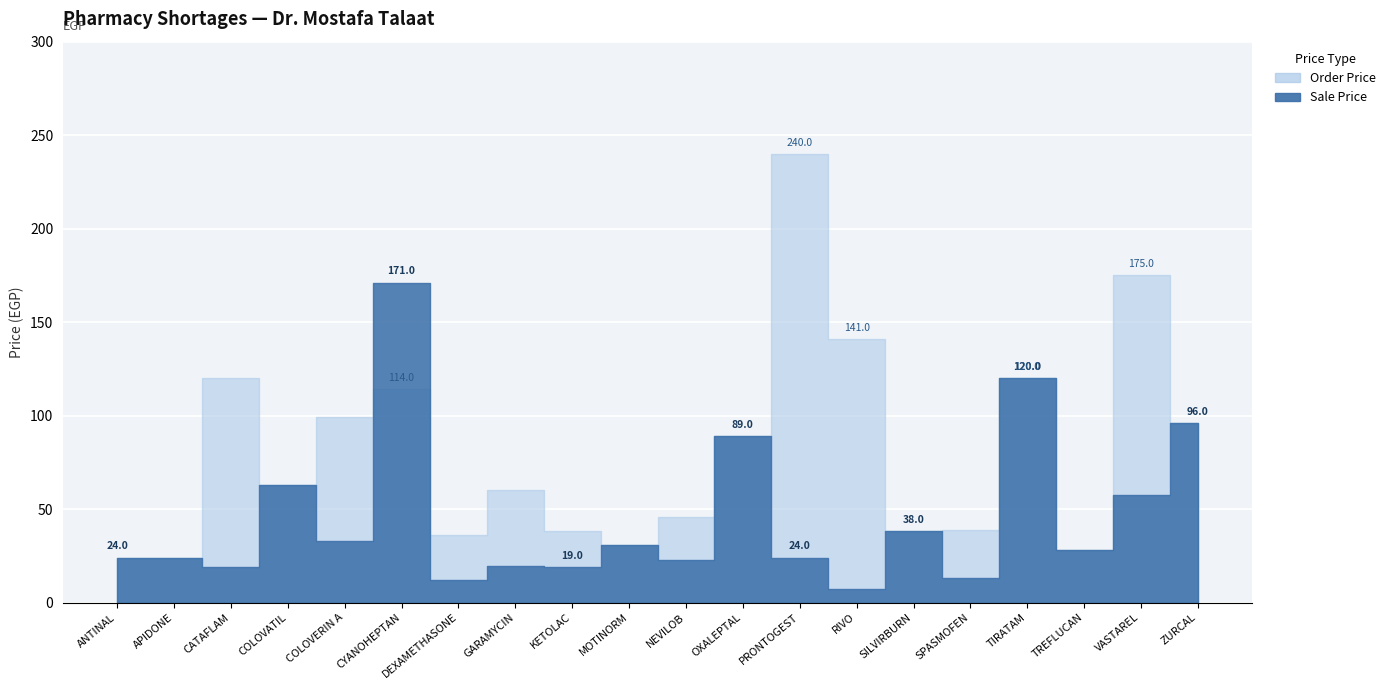

What is the lowest value of the Sale Price series?

7.0